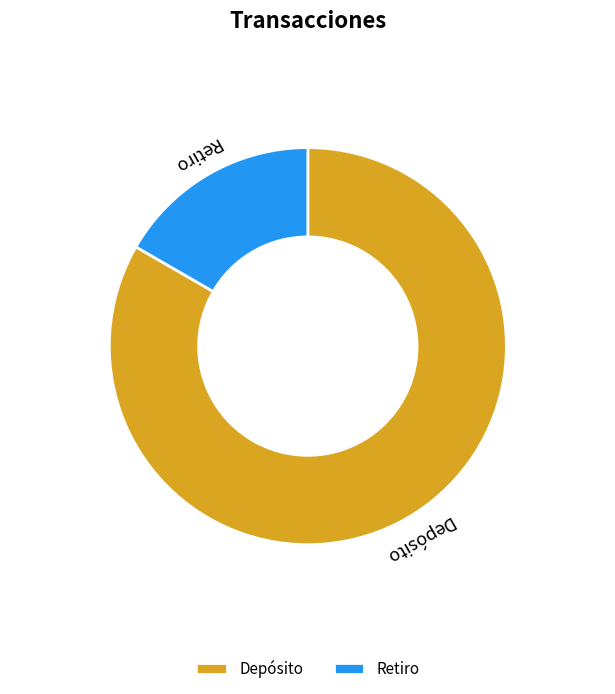

True or false: Depósito accounts for 77% of the total.

False